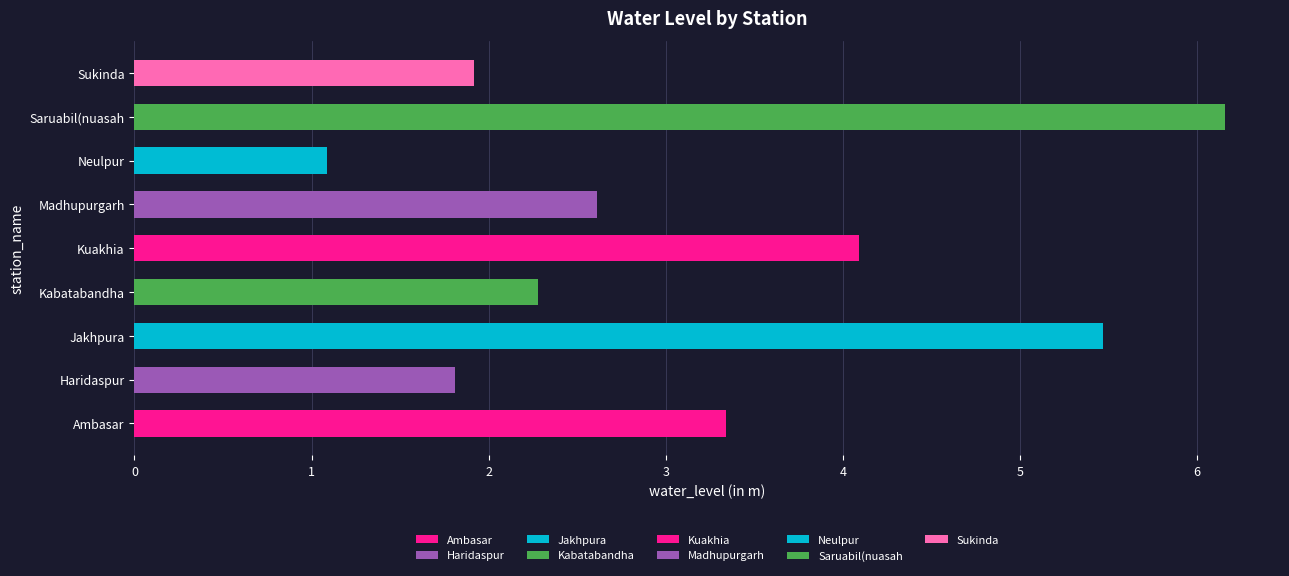

Is it true that the value at Haridaspur is 1.8?

True